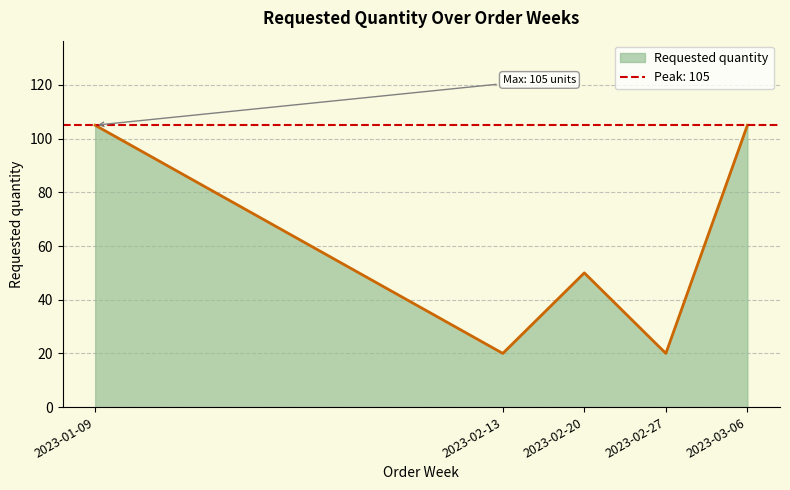

The value at 2023-03-06 is 34. True or false?

False